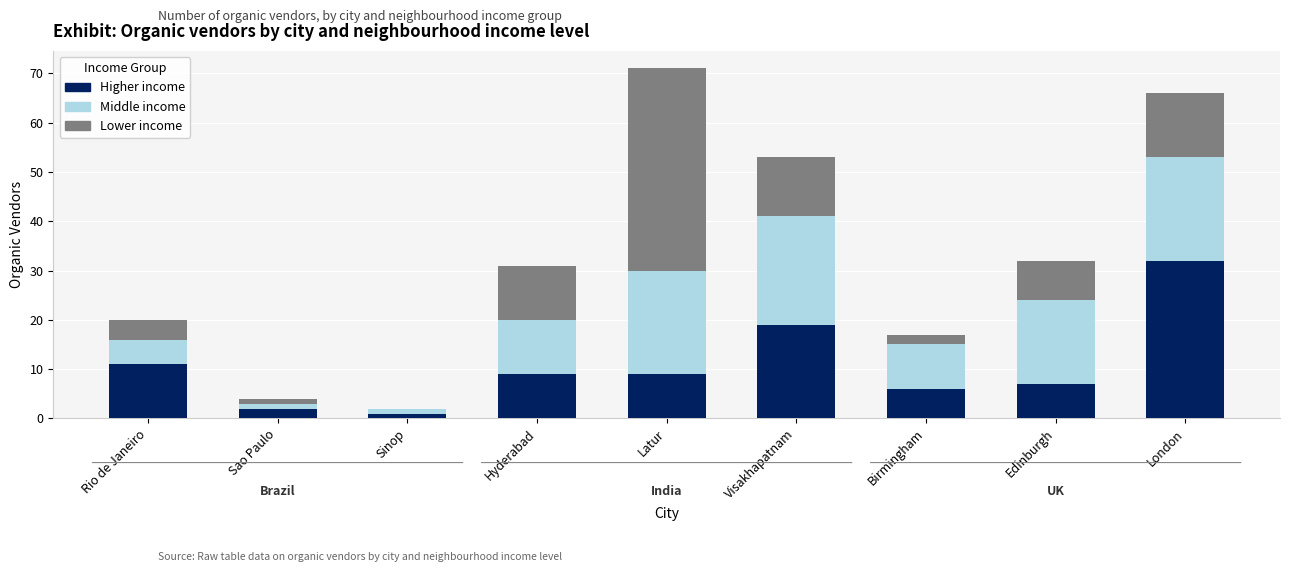

The Higher income series shows 12 at Latur. True or false?

False